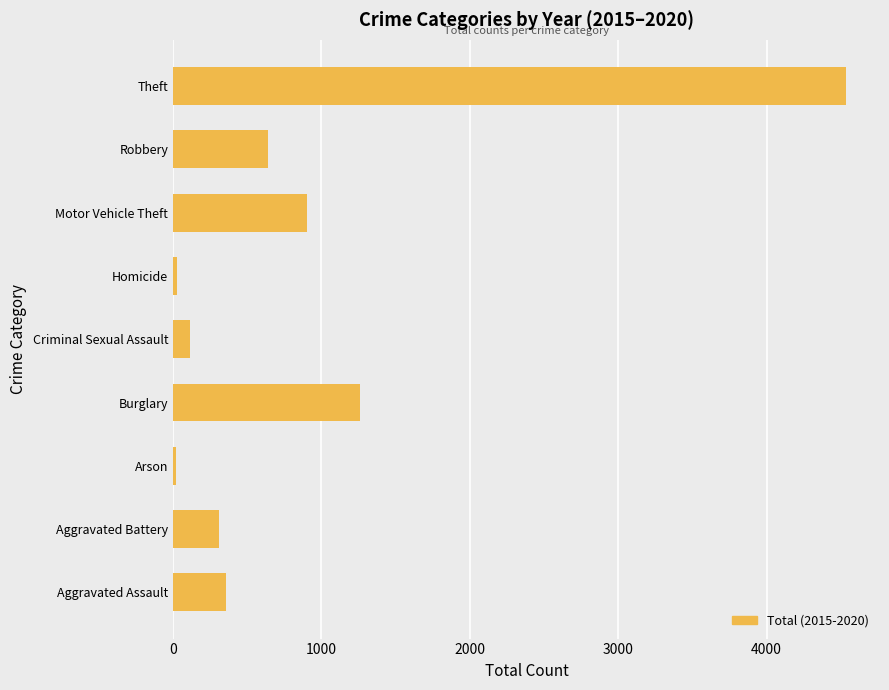

Where is the data nearest to the value 2280?

Burglary